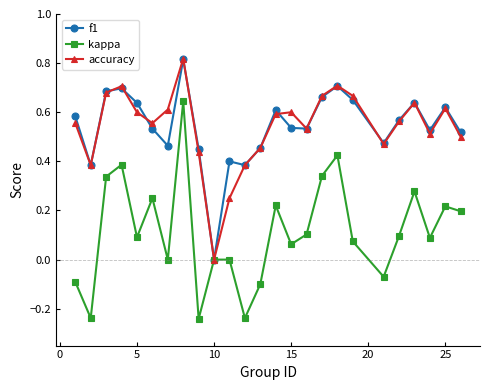

Which series has the widest spread of values?

kappa